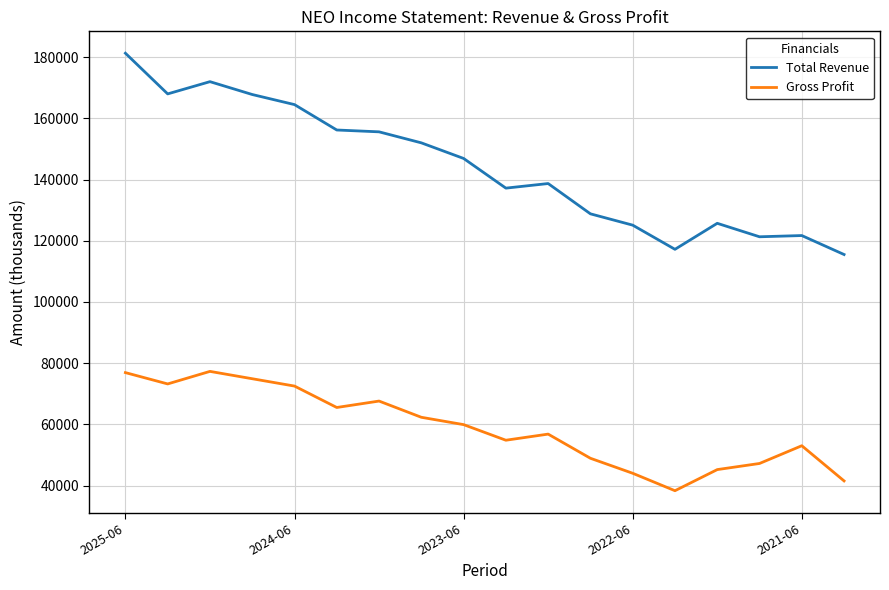

Is this an area chart (filled region under the line)?

No